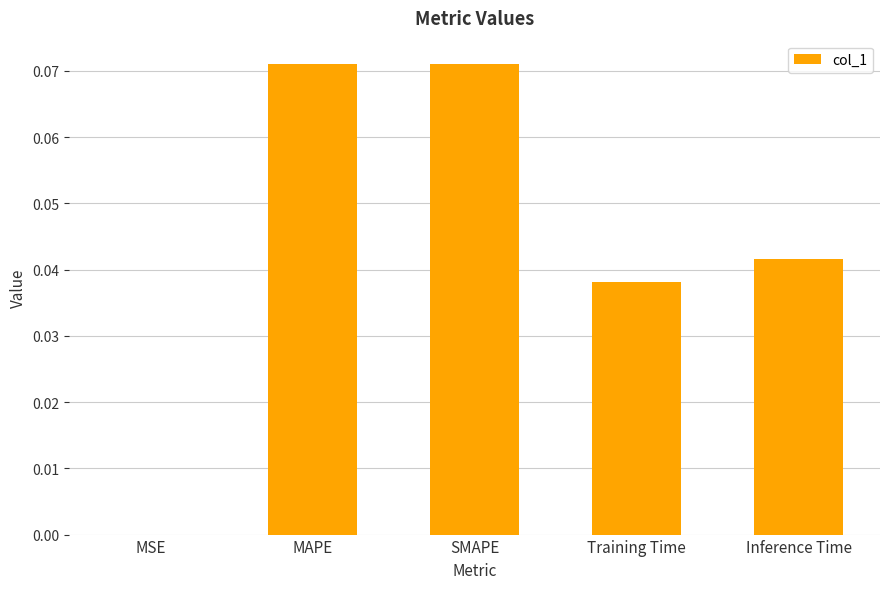

Between SMAPE and Training Time, which is larger?

SMAPE